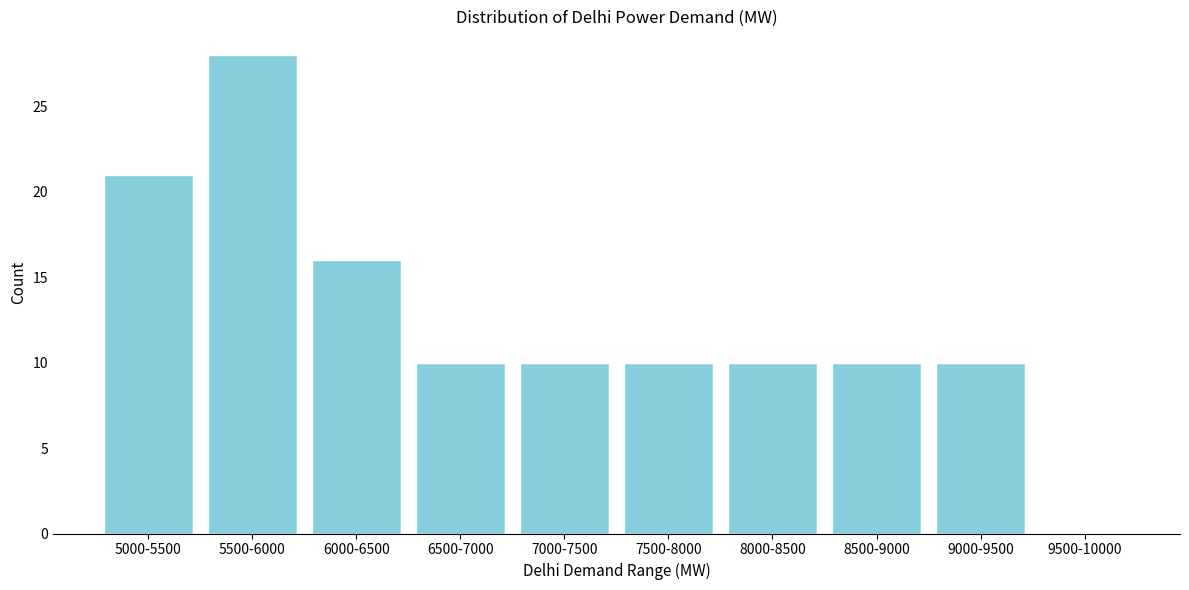

Reading left to right, transcribe all the data shown in this chart.

5000-5500=21	5500-6000=28	6000-6500=16	6500-7000=10	7000-7500=10	7500-8000=10	8000-8500=10	8500-9000=10	9000-9500=10	9500-10000=0